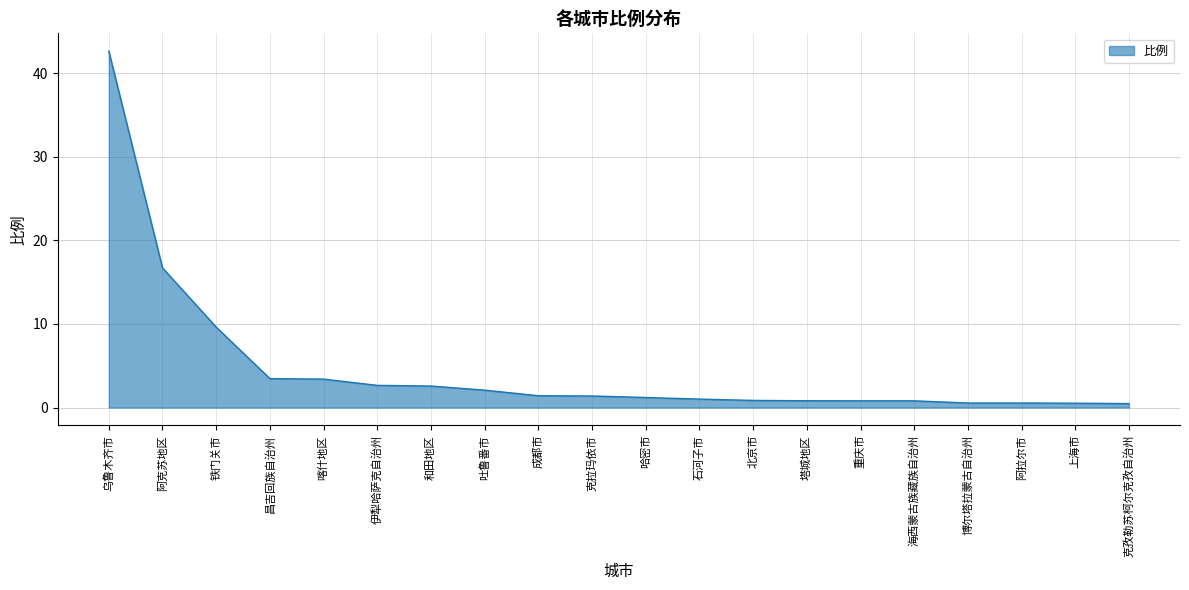

Read the value at 吐鲁番市.

2.1